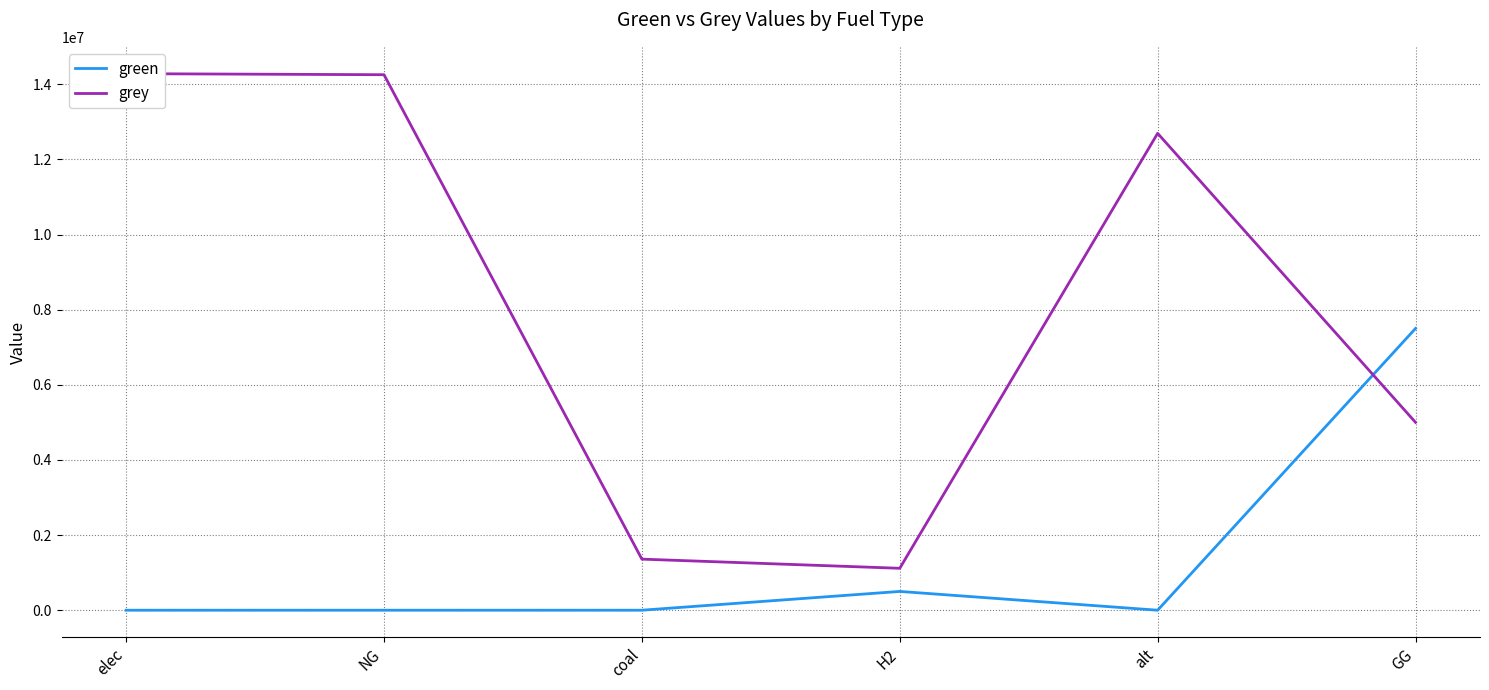

Reading left to right, list all the values displayed in this chart.

green: elec=0.0	NG=0.0	coal=0.0	H2=500000.0	alt=0.0	GG=7500000.0
grey: elec=14281617.4	NG=14253580.8	coal=1359567.2	H2=1115888.4	alt=12693297.0	GG=5000000.0